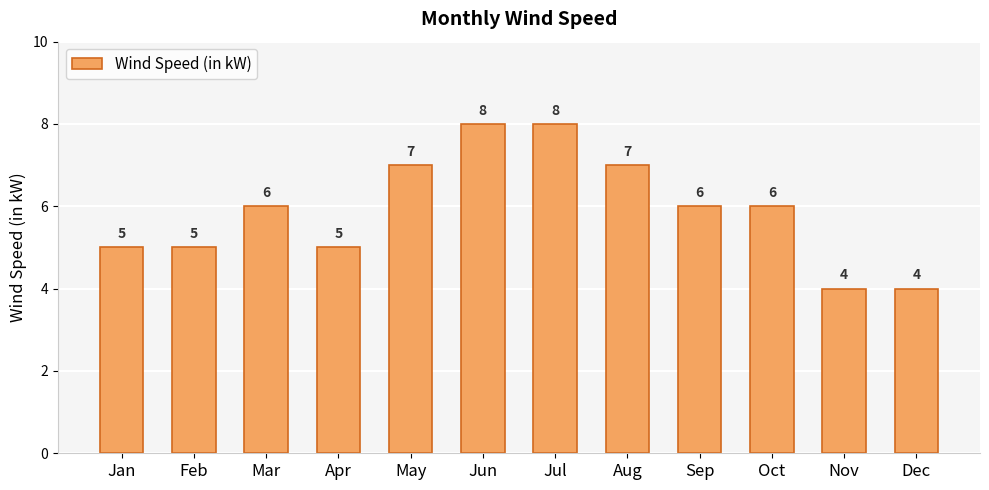

What is the change in value from Jul to Sep?

-2